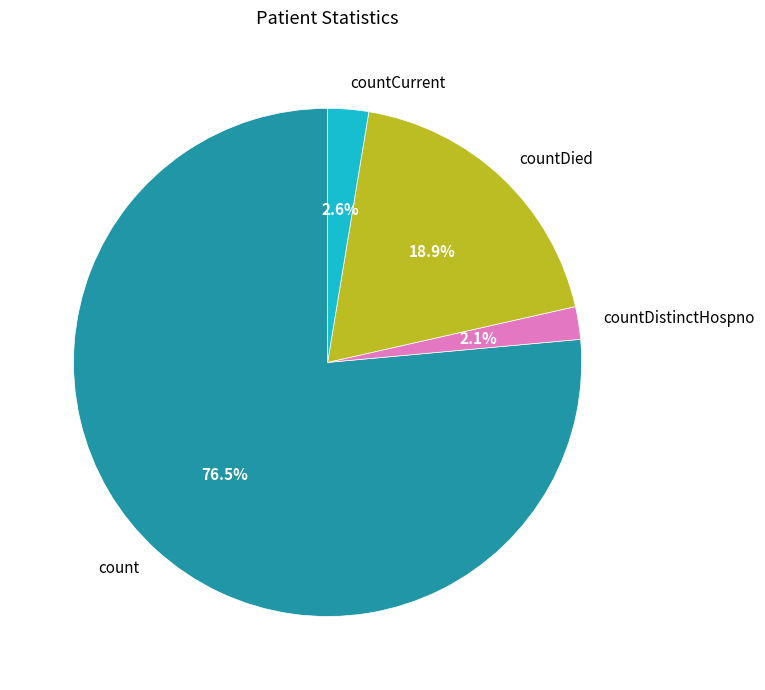

Which has a higher value, countDied or count?

count